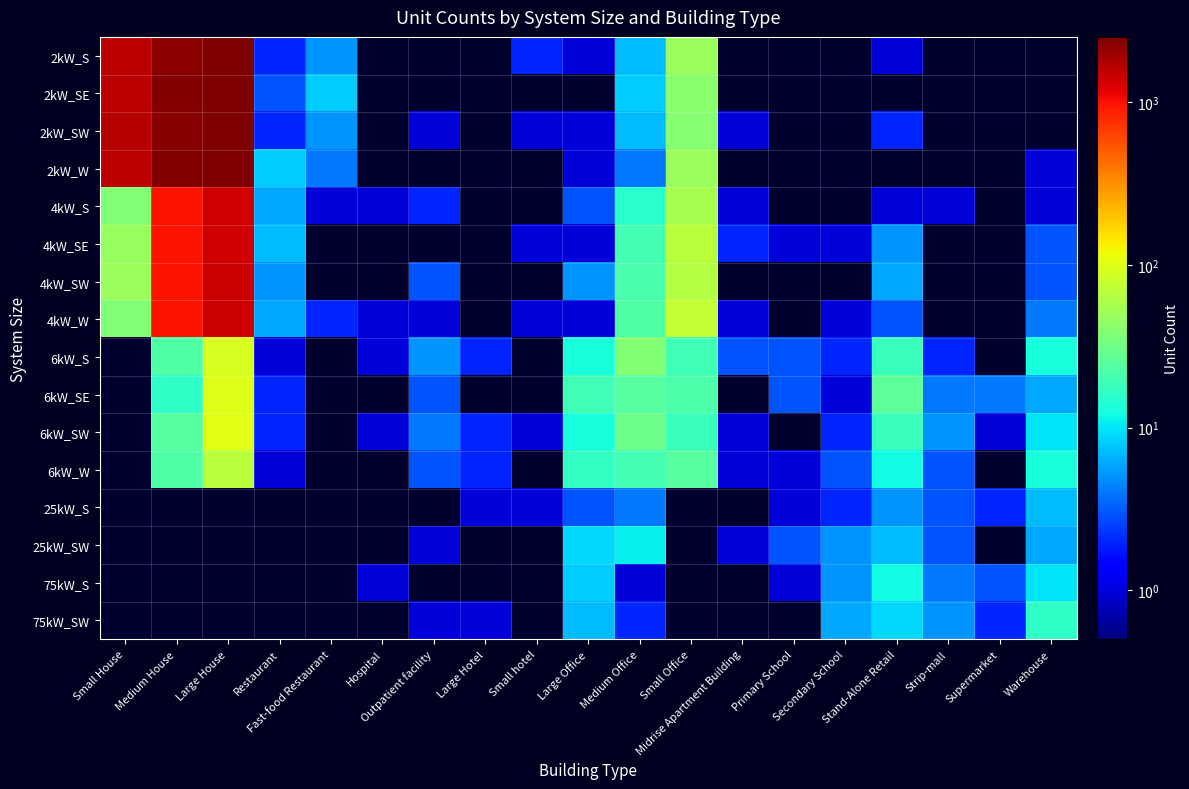

How many categories are shown in the chart?

19